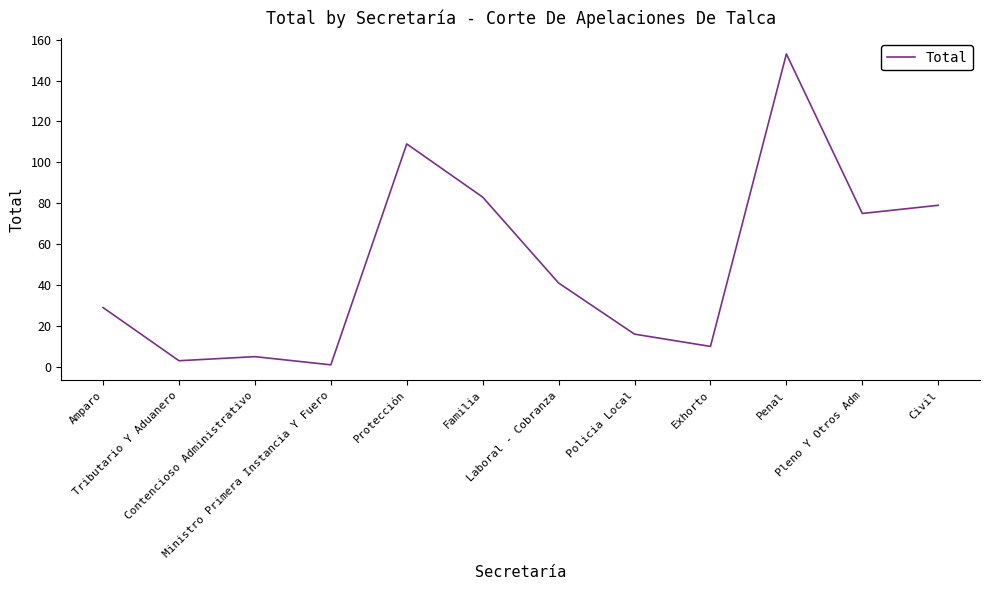

What is the difference between the maximum and minimum values?

152